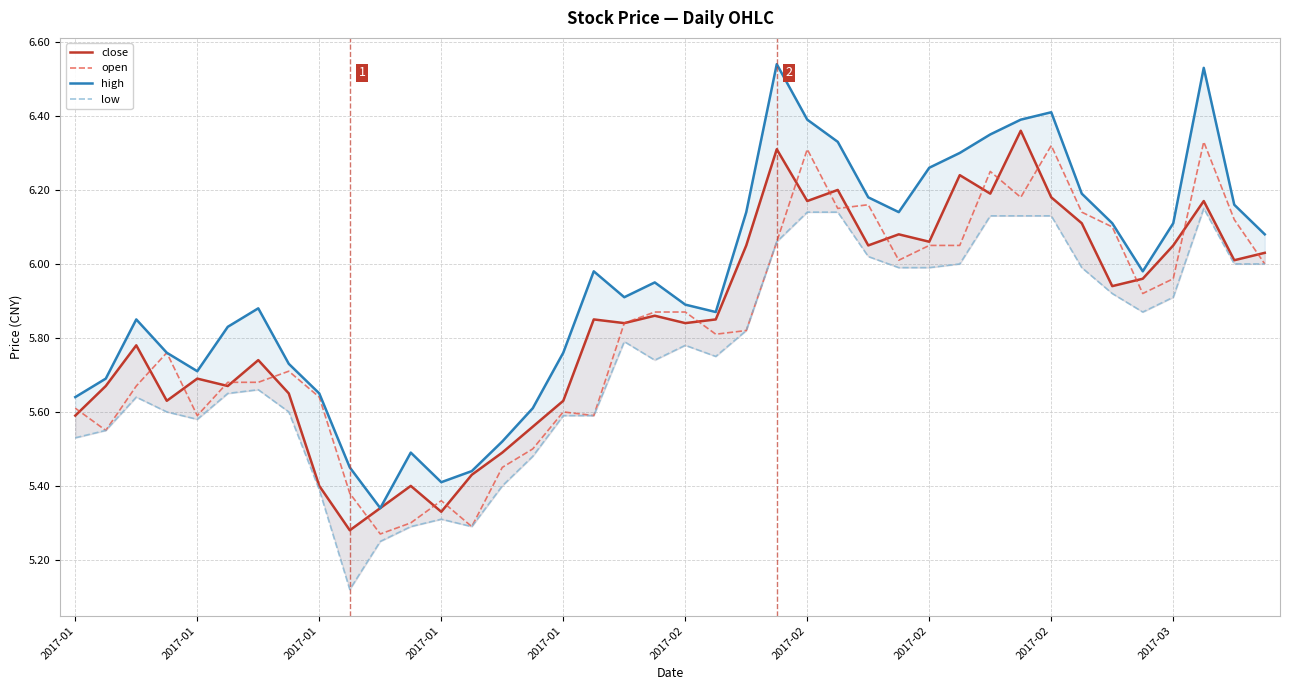

Count the number of data series in this chart.

4